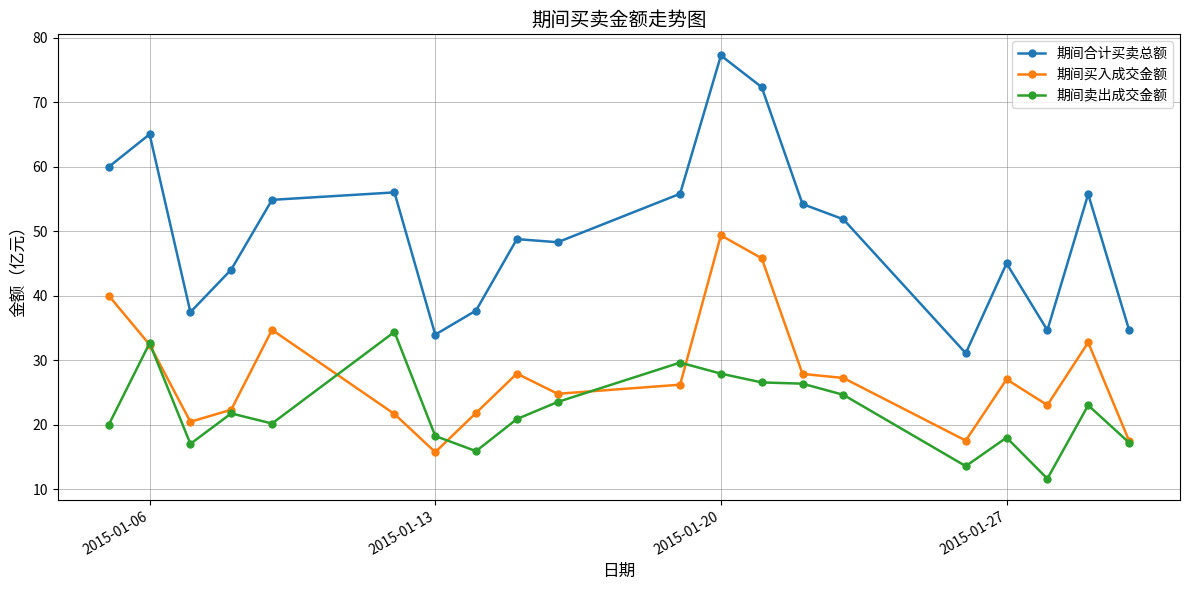

True or false: 期间合计买卖总额 has more than 2 interior local peaks.

True